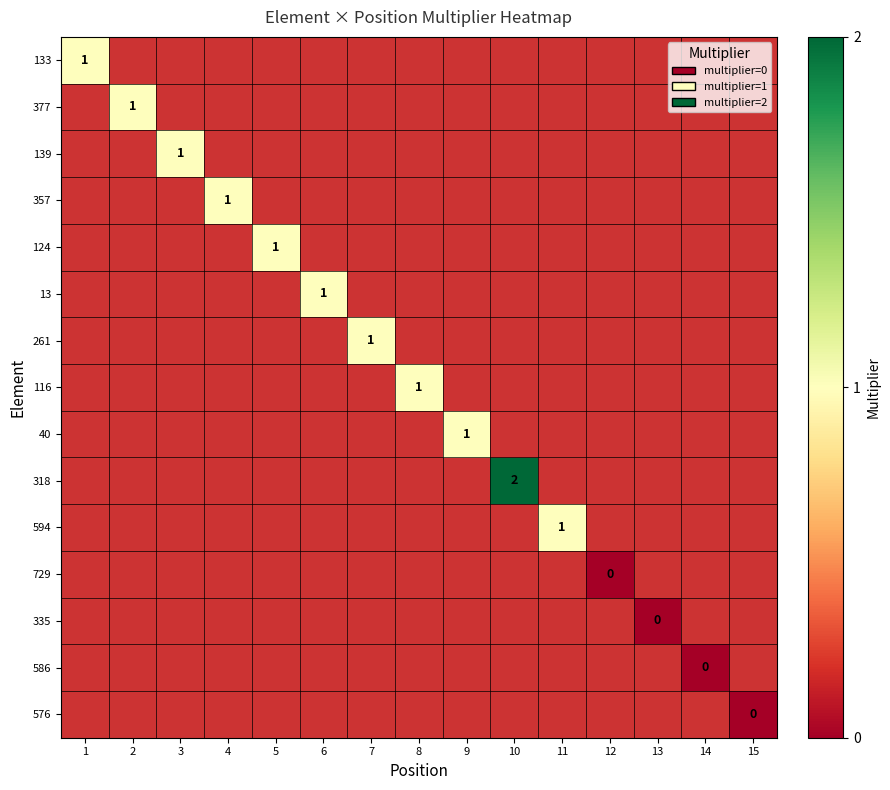

Is the value of 318 at 2 greater than the value of 377 at 11?

No